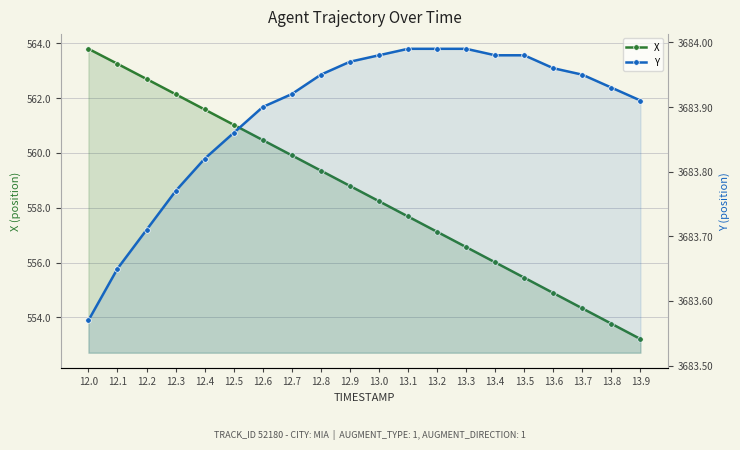

What is the average value of the X series?

558.5